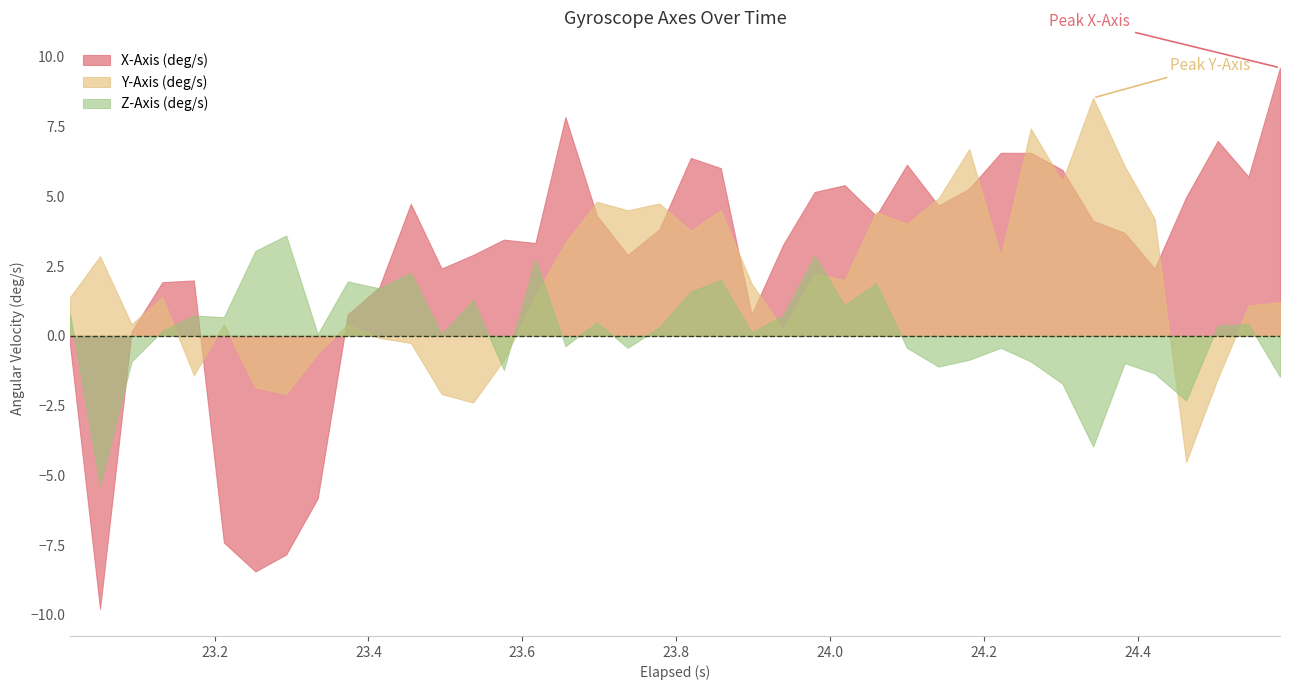

How many interior local valleys does the X-Axis (deg/s) series have?

10